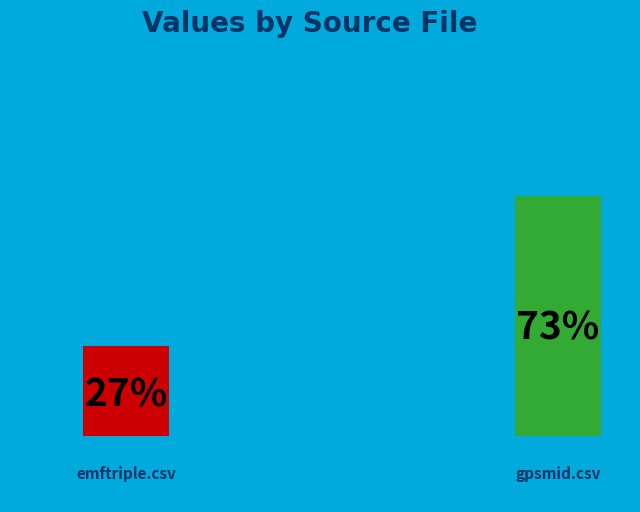

To the nearest percent, what is the average slice percentage?

50%